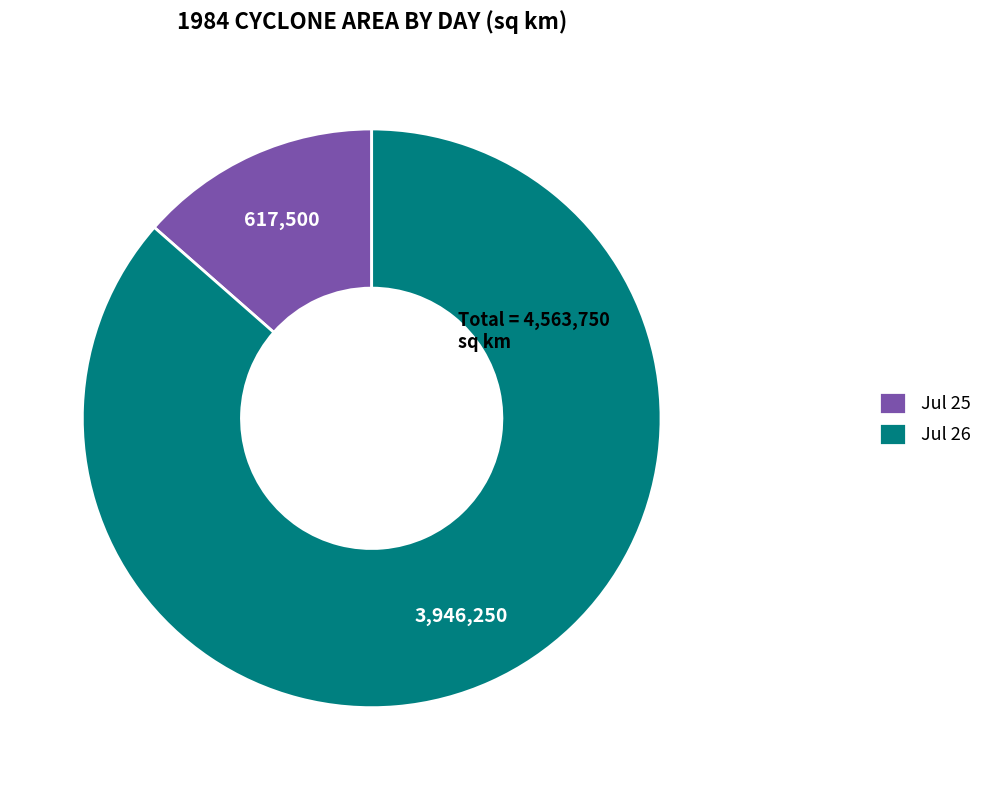

How many slices are in this pie chart?

2